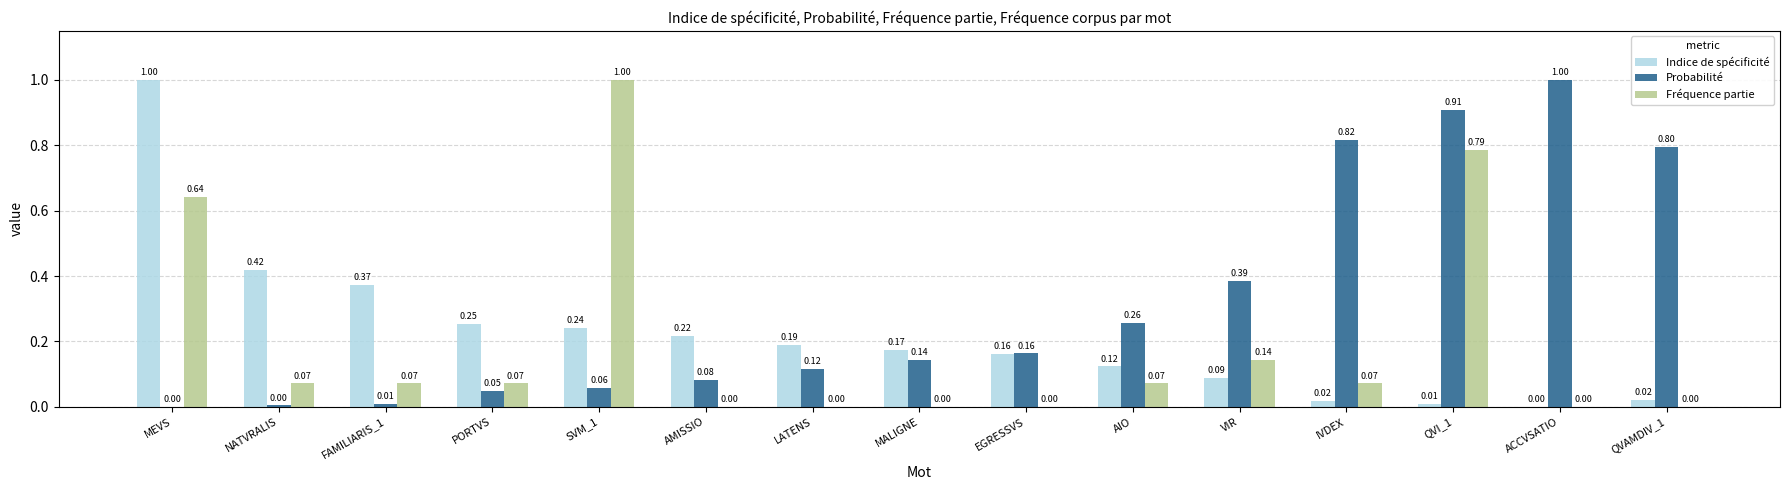

What is the sum of all Fréquence partie values?

2.9